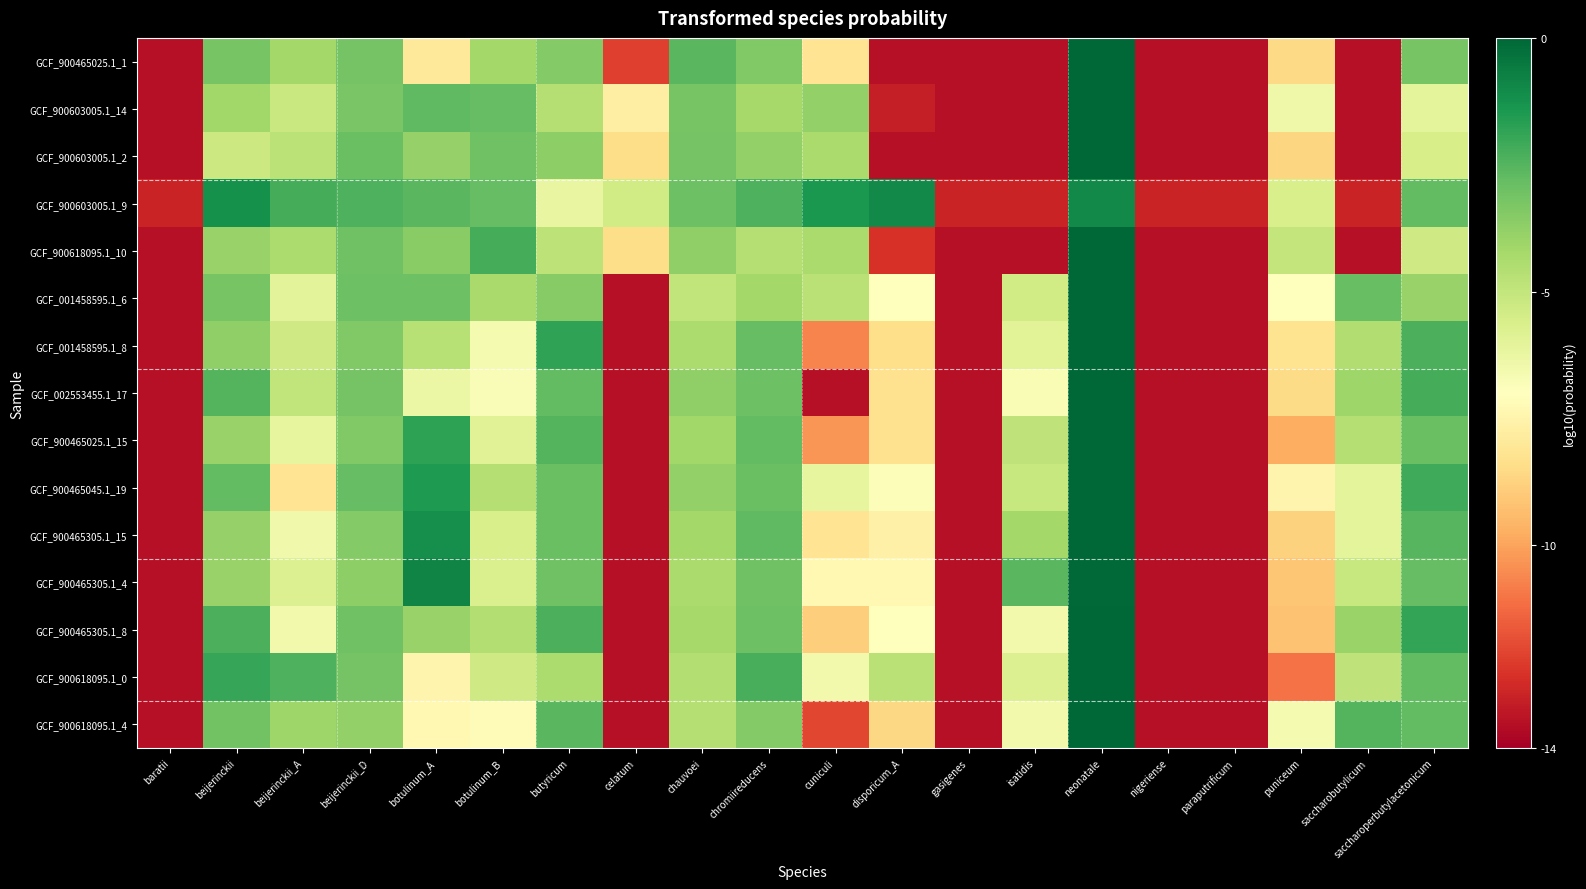

What is the minimum value shown in the chart?

-13.5